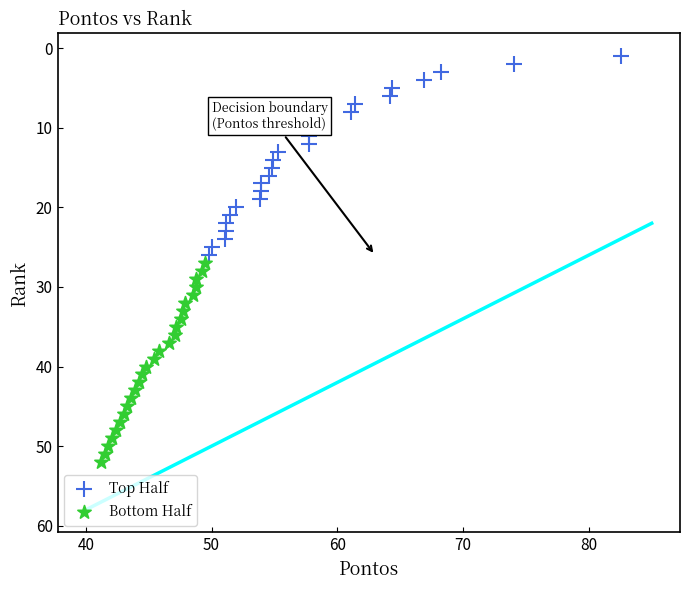

Which series reaches the maximum Y coordinate?

Bottom Half